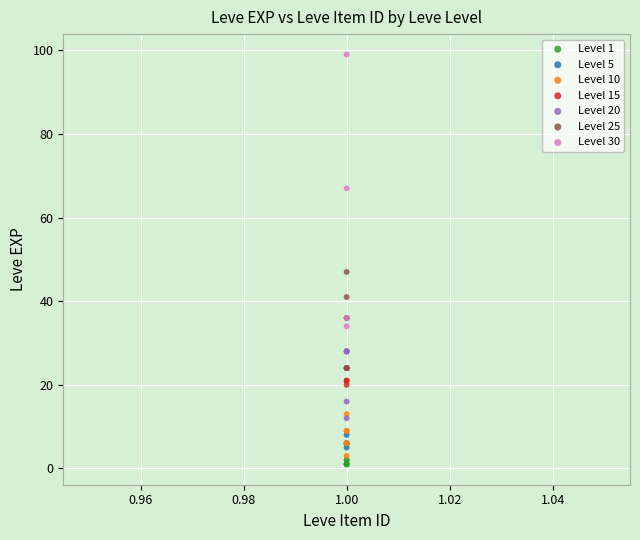

Which series contains the highest Y value?

Level 30